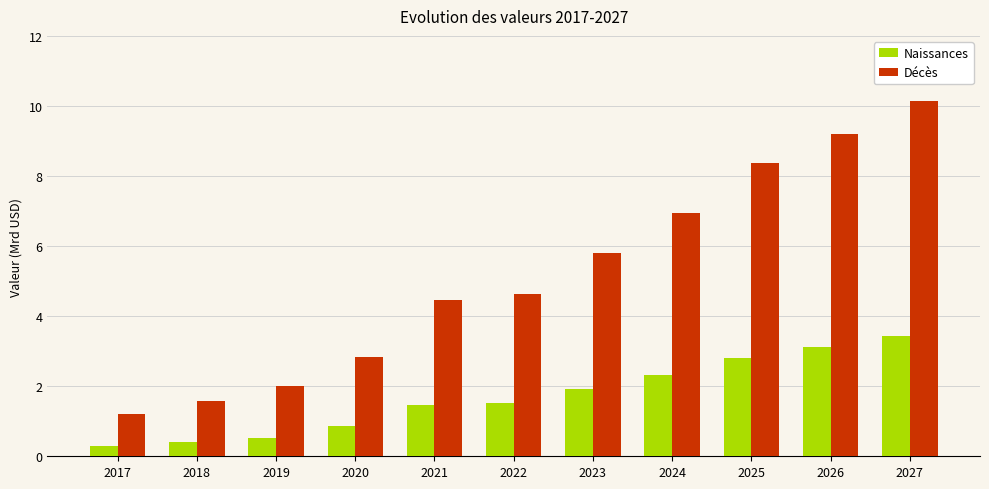

List the series in order of their overall mean, lowest first.

Naissances, Décès